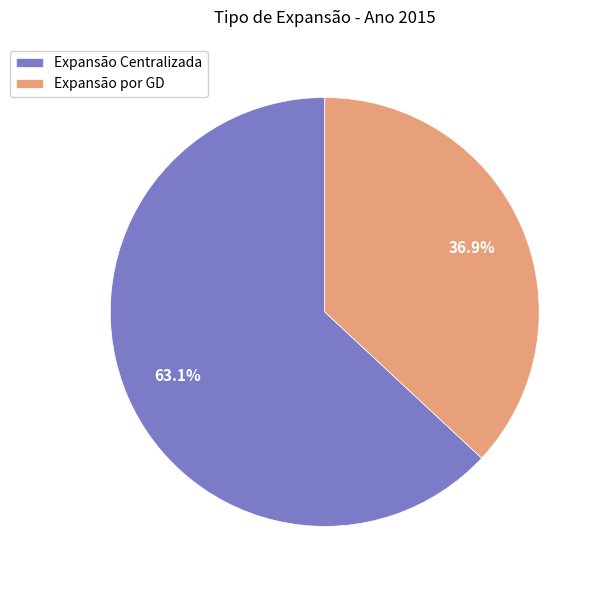

To the nearest percent, what percentage of the pie is Expansão Centralizada?

63%